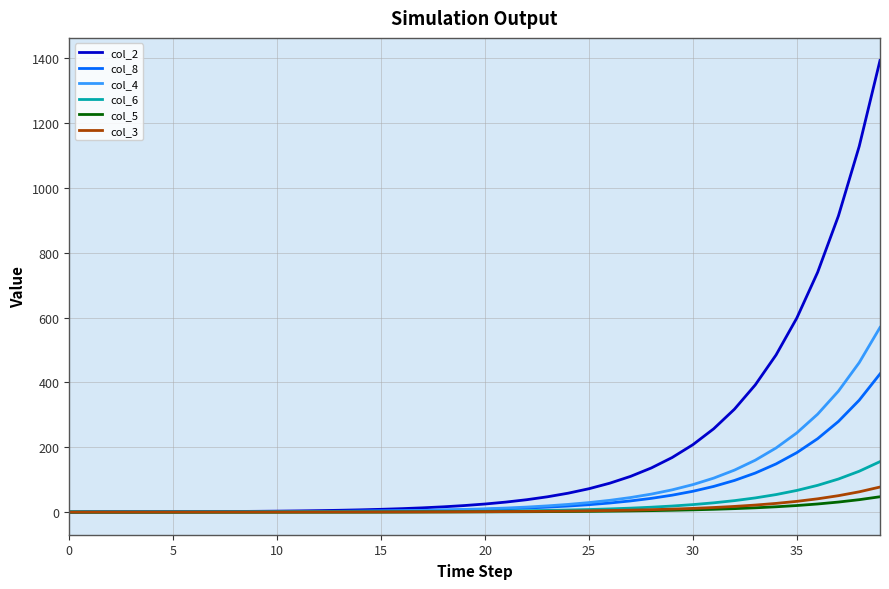

Which series has the largest total across all categories?

col_2